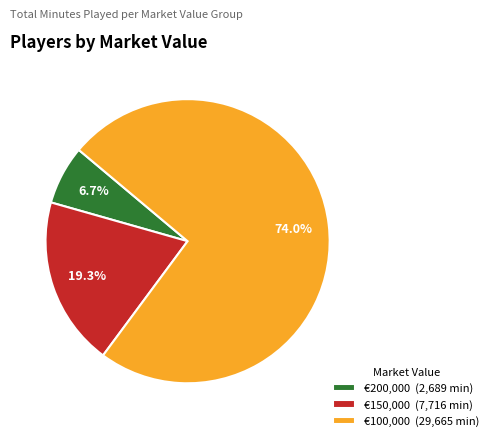

Combined, do €150,000 (7,716 min) and €200,000 (2,689 min) account for over 50%?

No